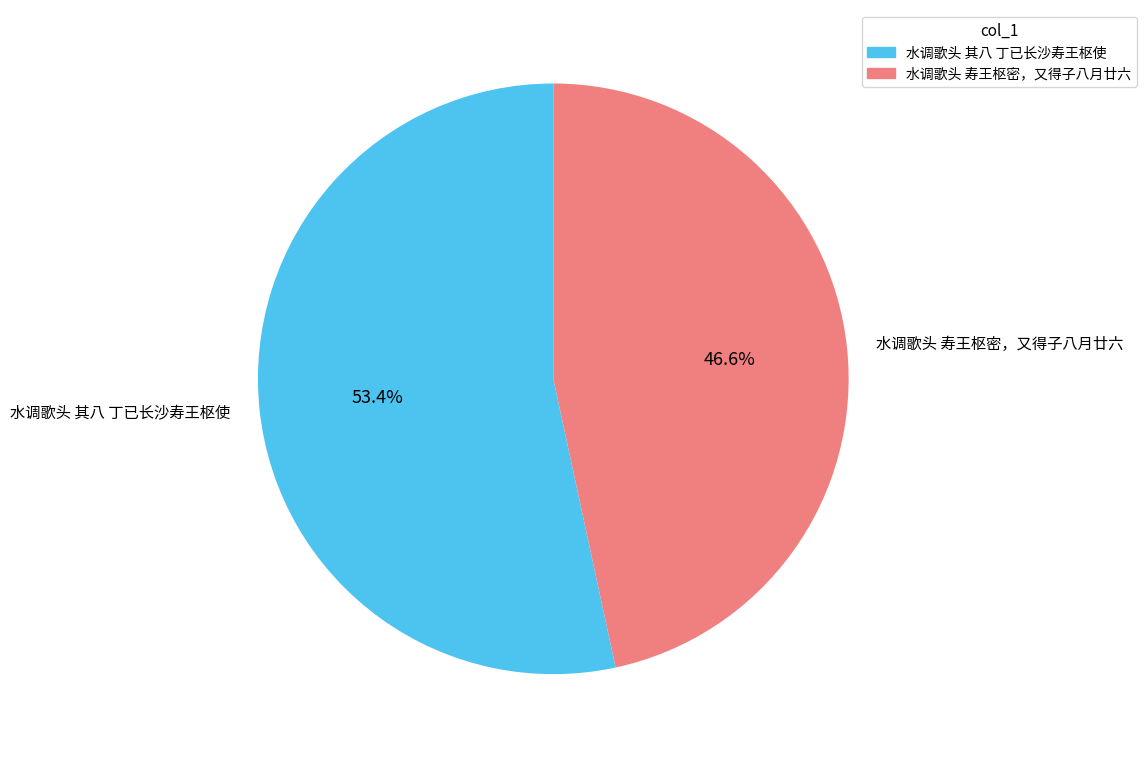

Rank the categories by value from lowest to highest.

水调歌头 寿王枢密，又得子八月廿六, 水调歌头 其八 丁已长沙寿王枢使